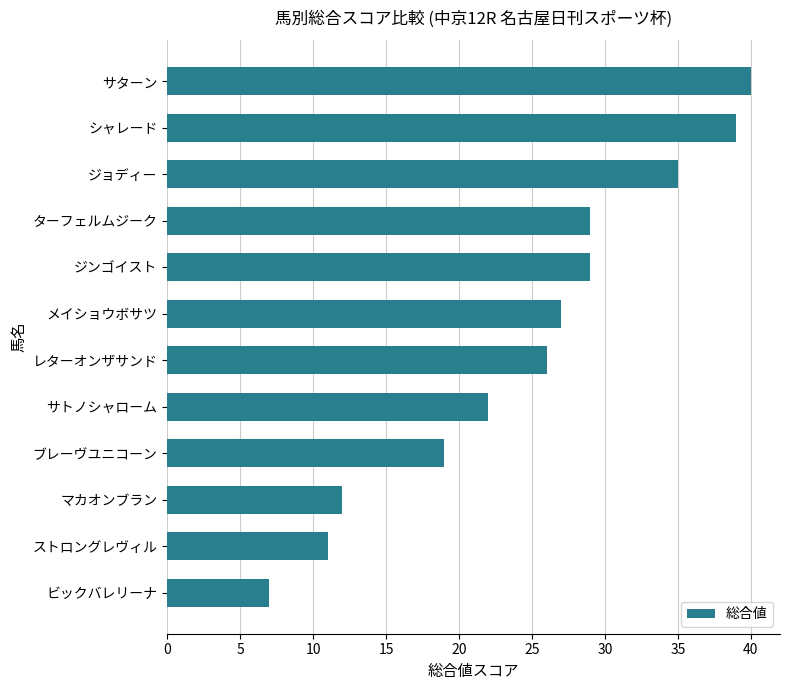

What is the sum of the values at メイショウボサツ and サターン?

67